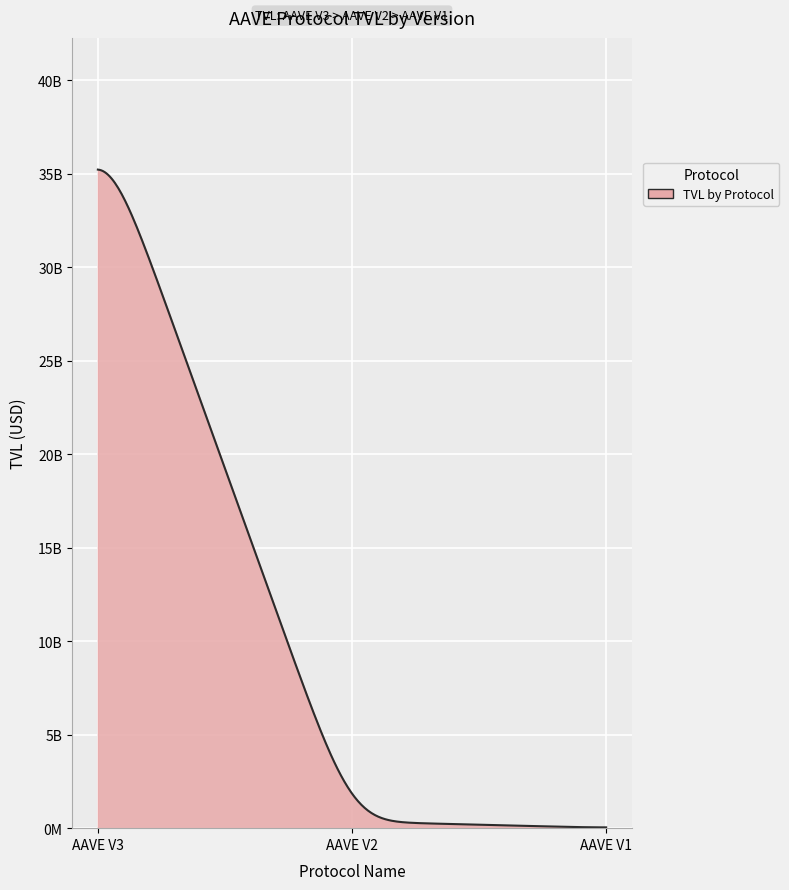

Is this an area chart (filled region under the line)?

Yes